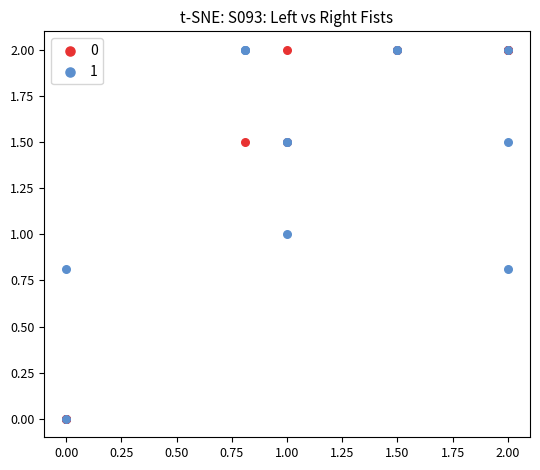

What are all the series names shown in the legend?

0, 1